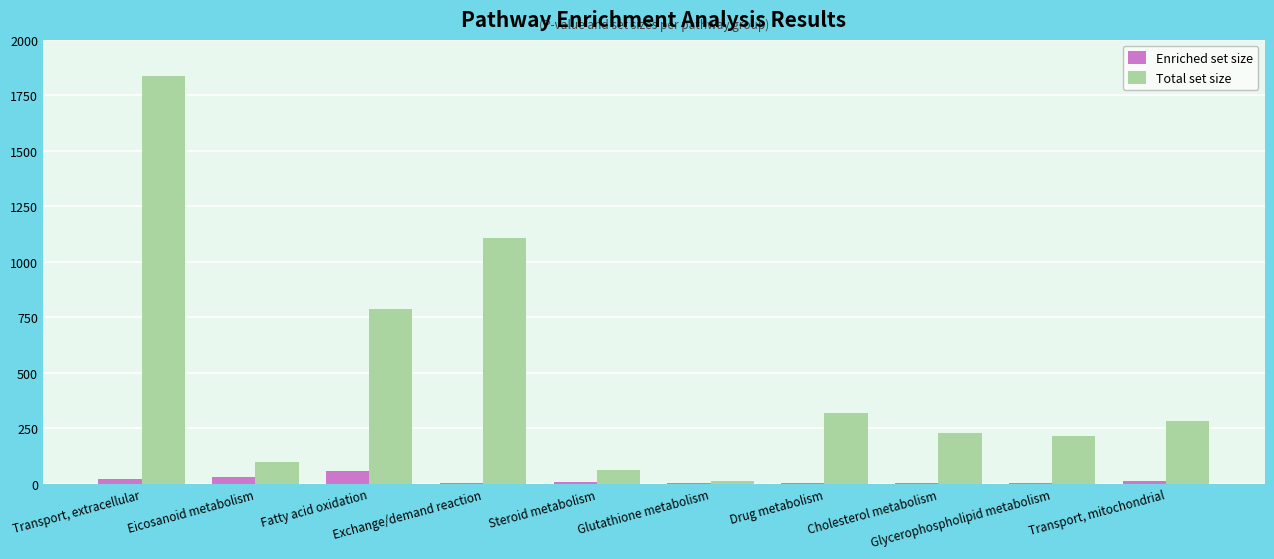

What is the highest value of the Total set size series?

1837